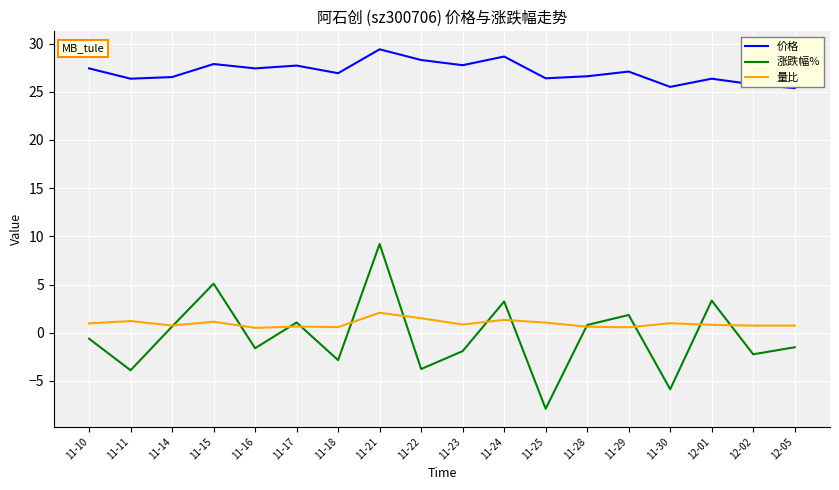

What is the spread (max minus min) of values at 11-23?

29.7